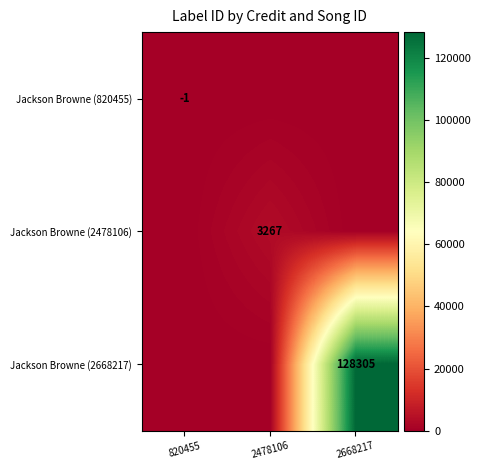

Is it true that Jackson Browne (820455) equals -2 at 820455?

False